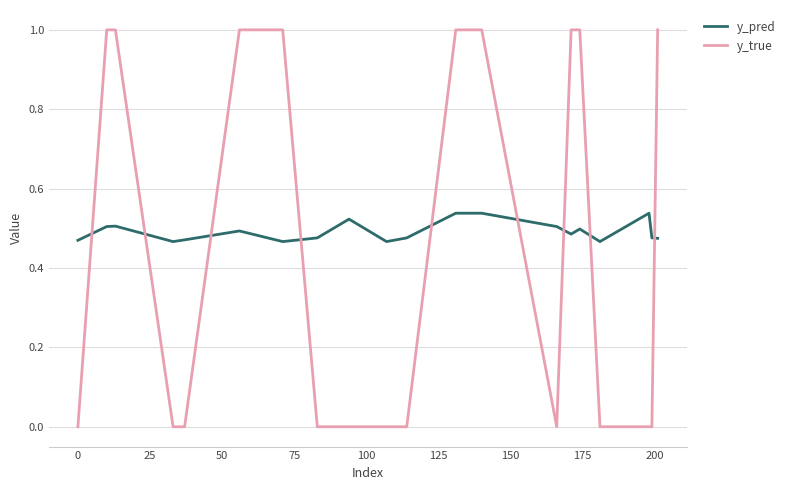

List the series in order of their peak value, highest first.

y_true, y_pred